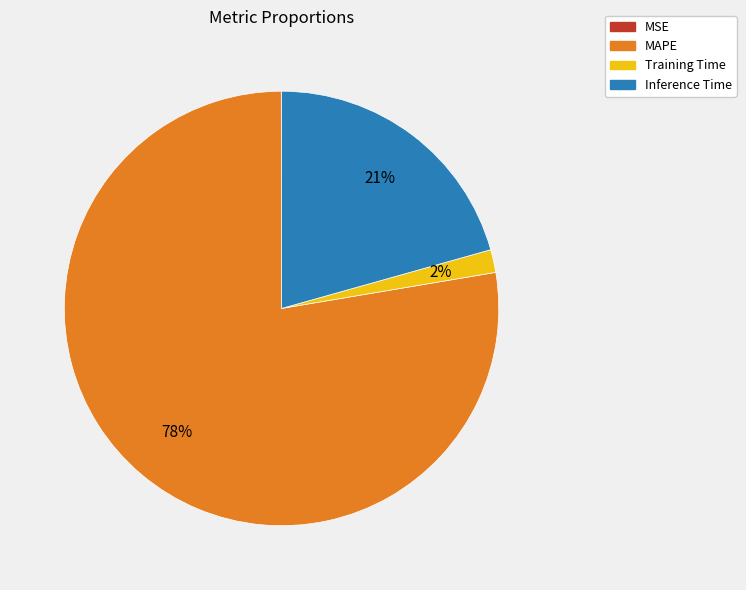

Is it true that MAPE is 86% of the pie?

False